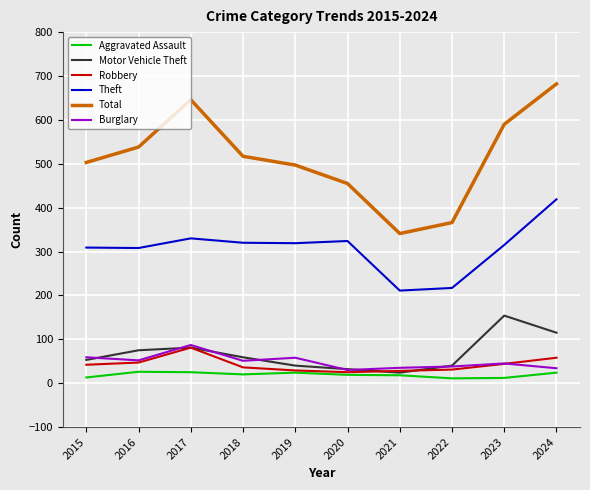

What is the maximum value shown in the chart?

682